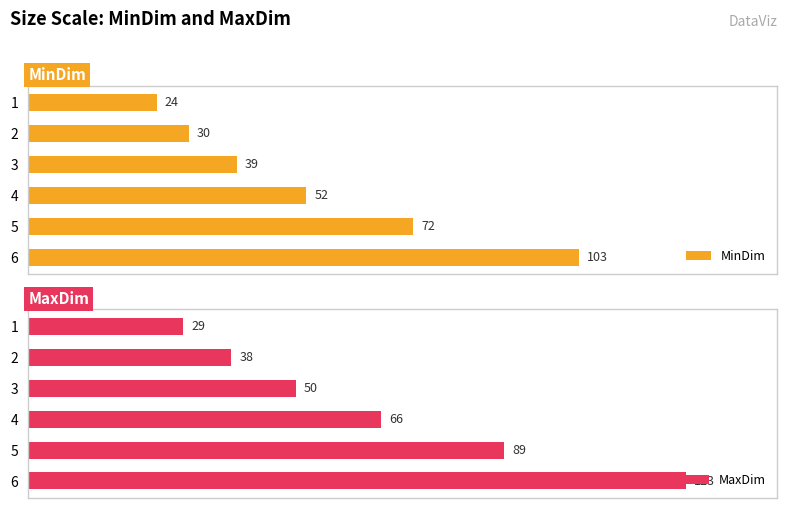

What is the value of the MinDim bar at the 5th from the left?

72